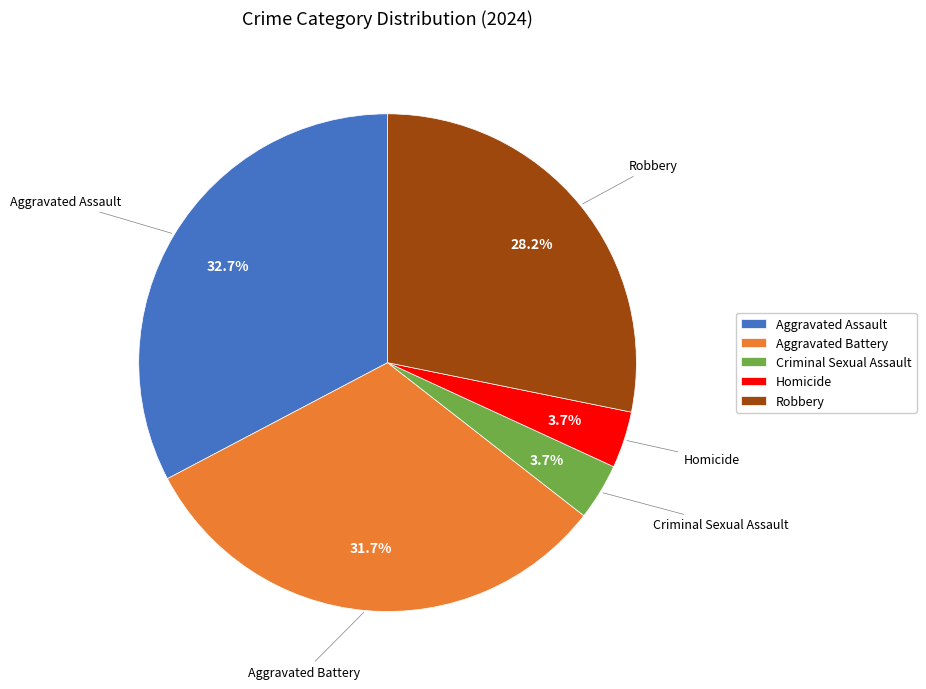

Approximately how many times larger is the value at Aggravated Battery compared to Robbery?

1.1